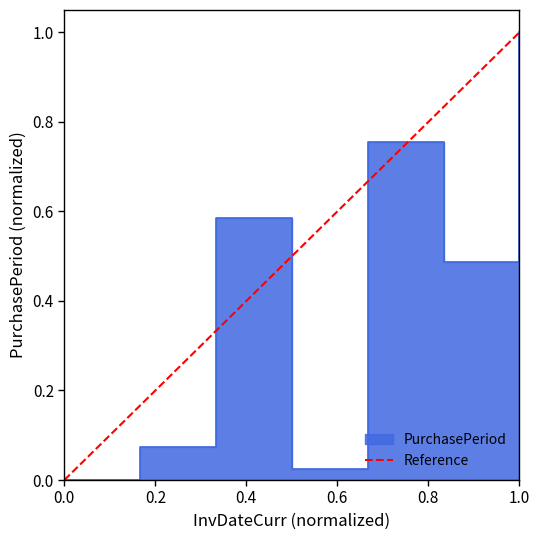

What is the maximum value shown in the chart?

1